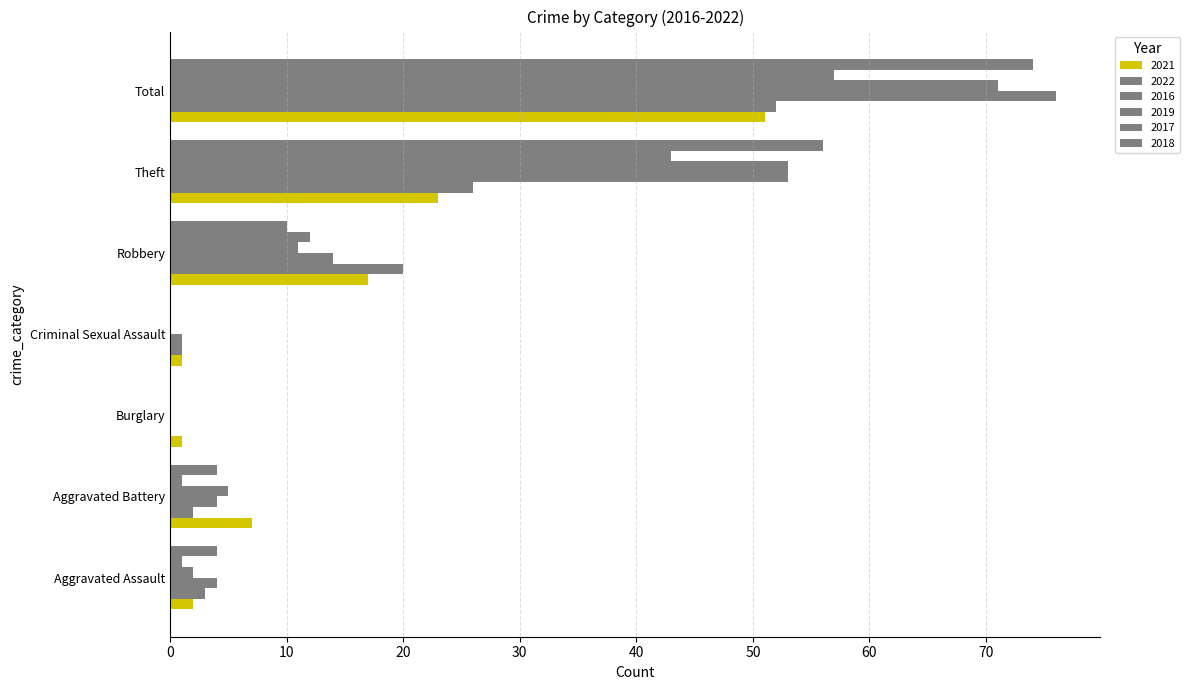

How many distinct data groups are displayed?

6